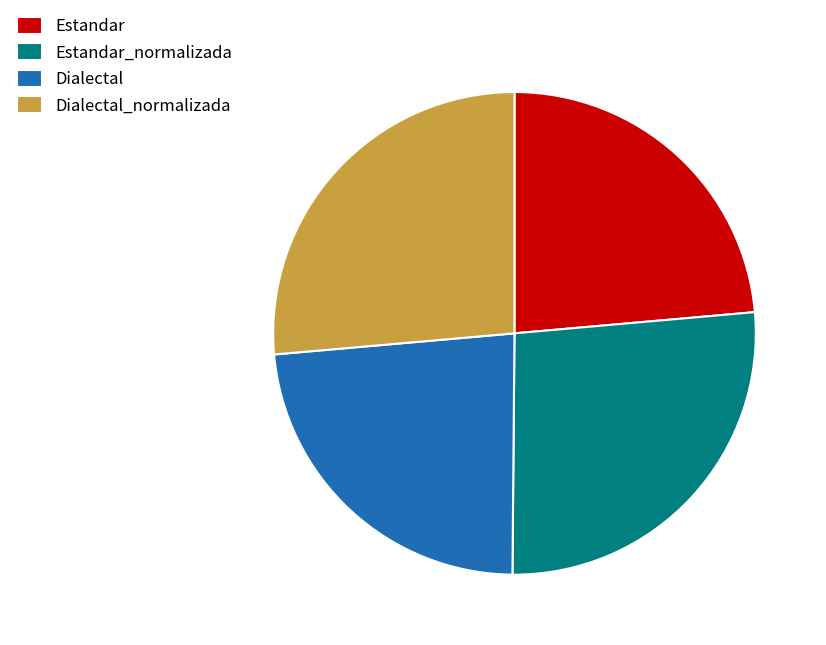

Is Dialectal the majority of the pie?

No